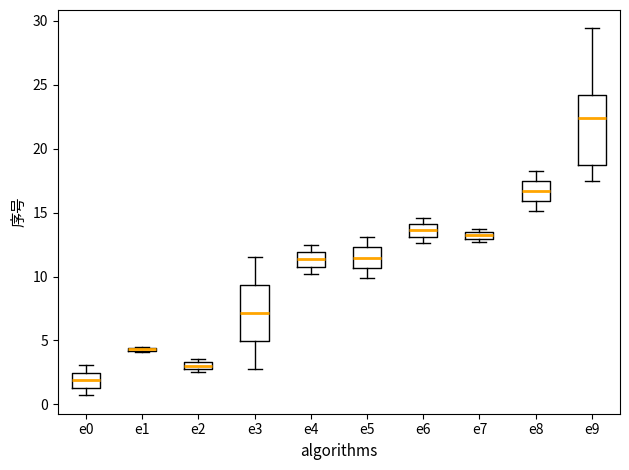

Comparing the boxes themselves (not the whiskers), which one is the tallest?

e9